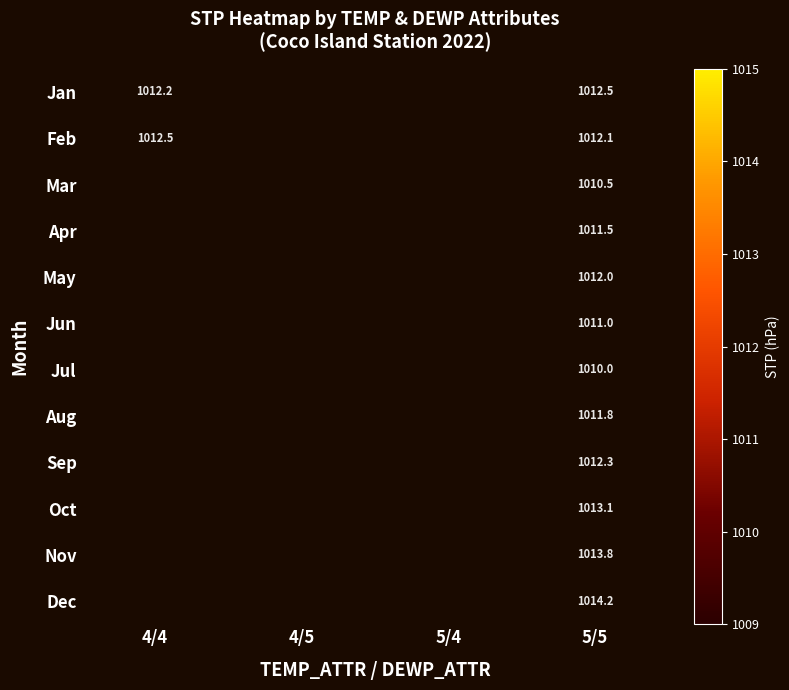

What is the smallest value displayed?

1010.0